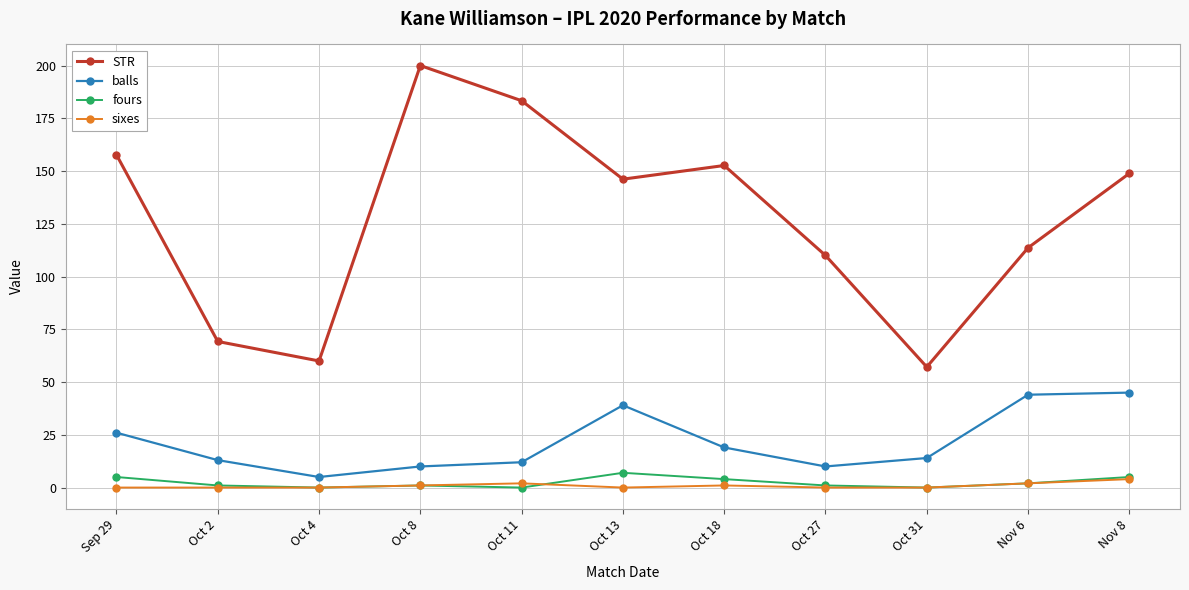

At how many categories does at least one series exceed 195?

1